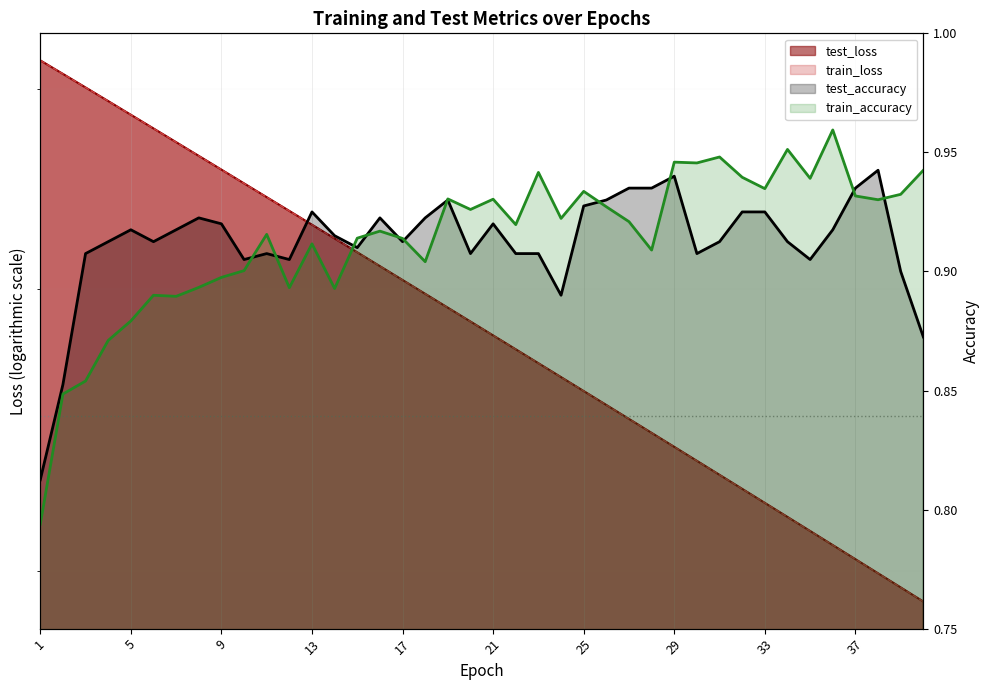

True or false: train_accuracy has more than 2 points higher than both neighbors.

True